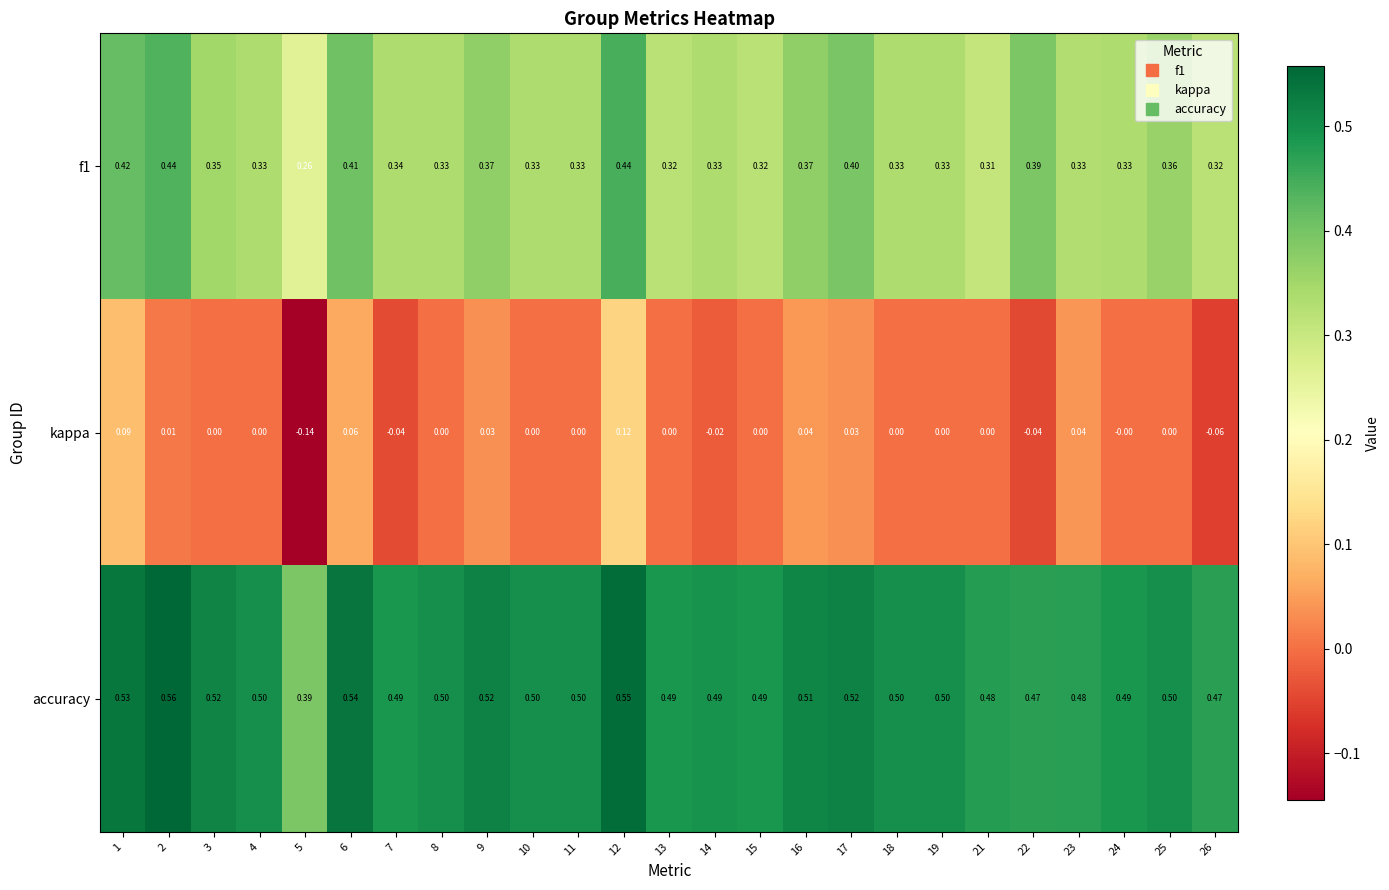

At how many categories does at least one series exceed 0?

25